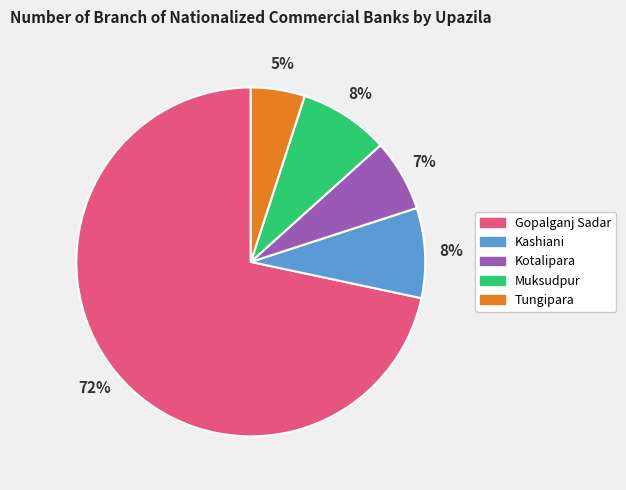

To the nearest percent, what is the difference between the largest and smallest slice percentages?

67%